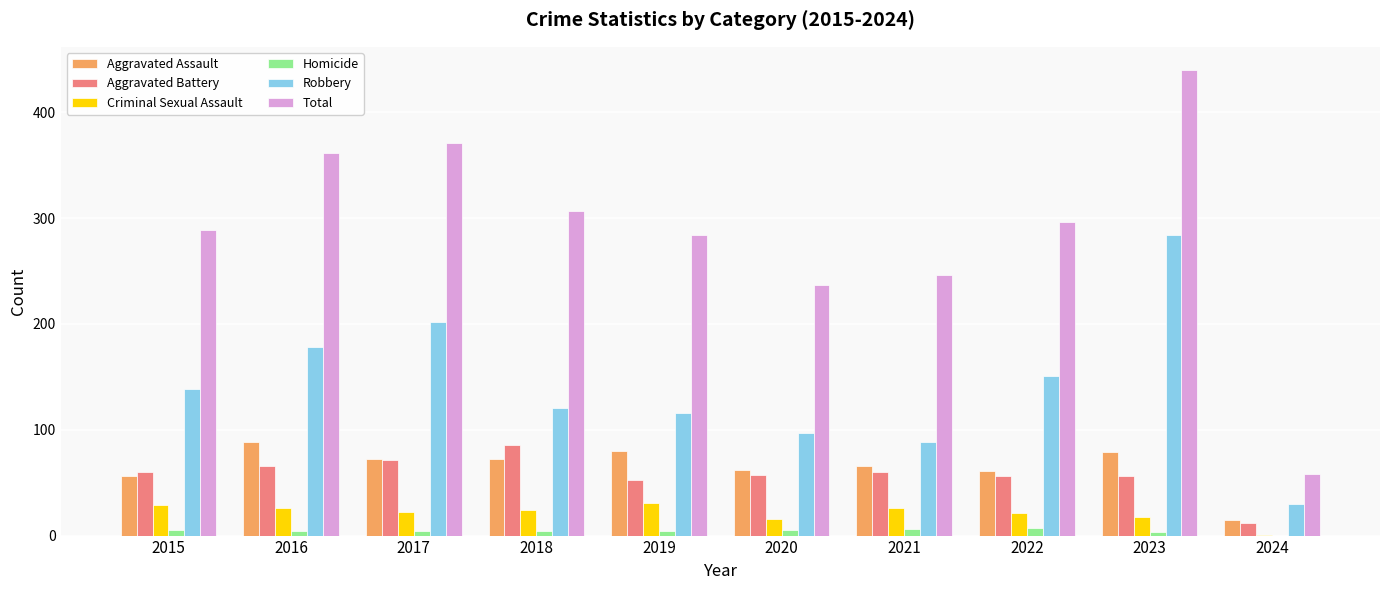

At which category is the sum across all series the highest?

2023